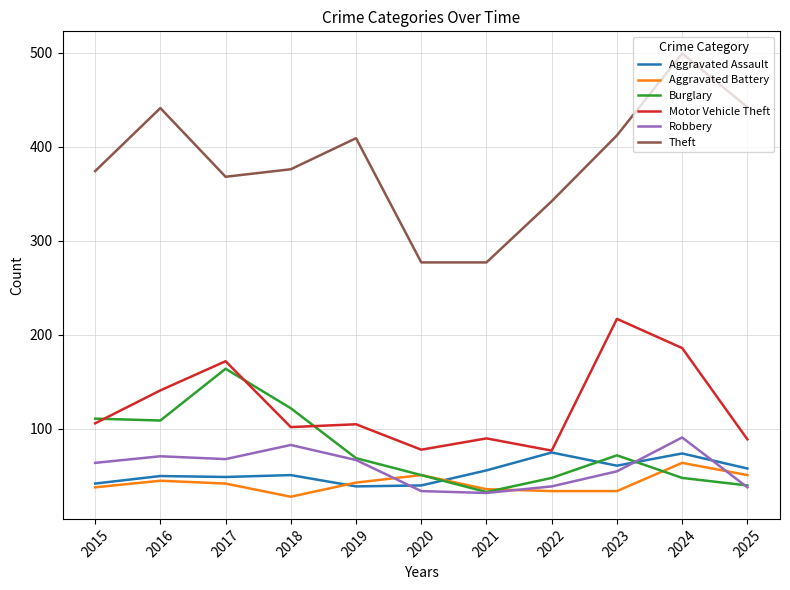

The Theft series shows 412 at 2023. True or false?

True